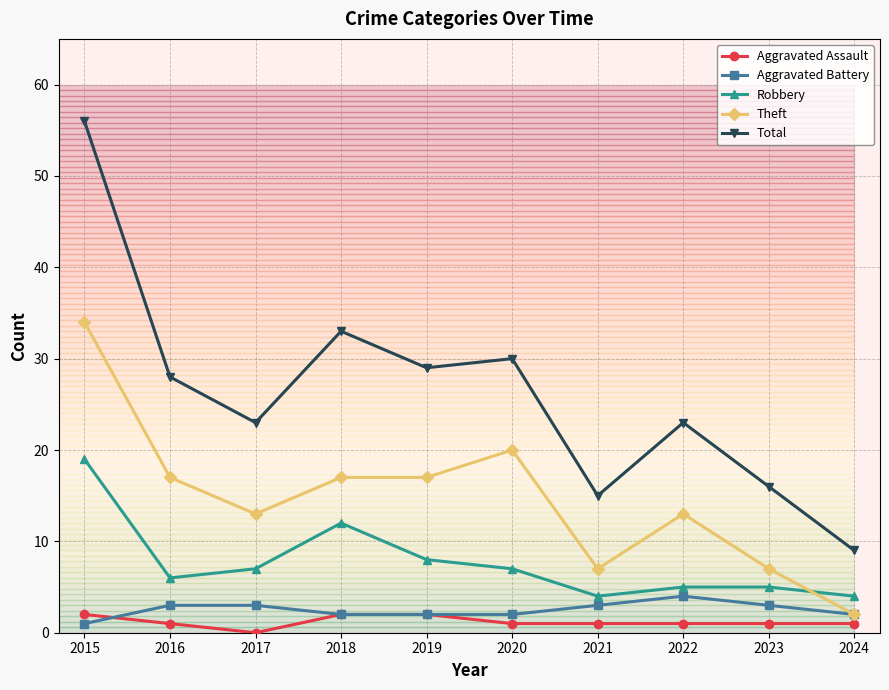

What is the approximate value of Theft at 2019, to the nearest 5?

15